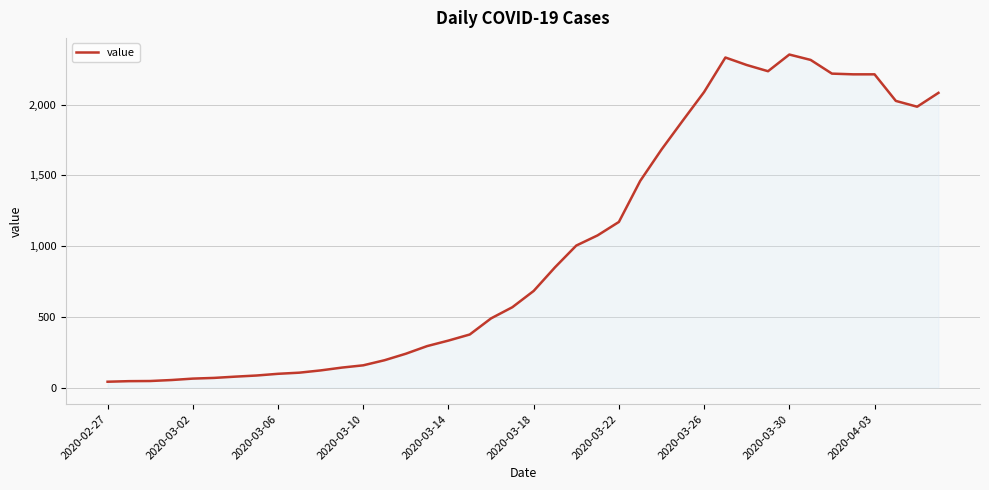

What is the difference between the maximum and minimum values?

2314